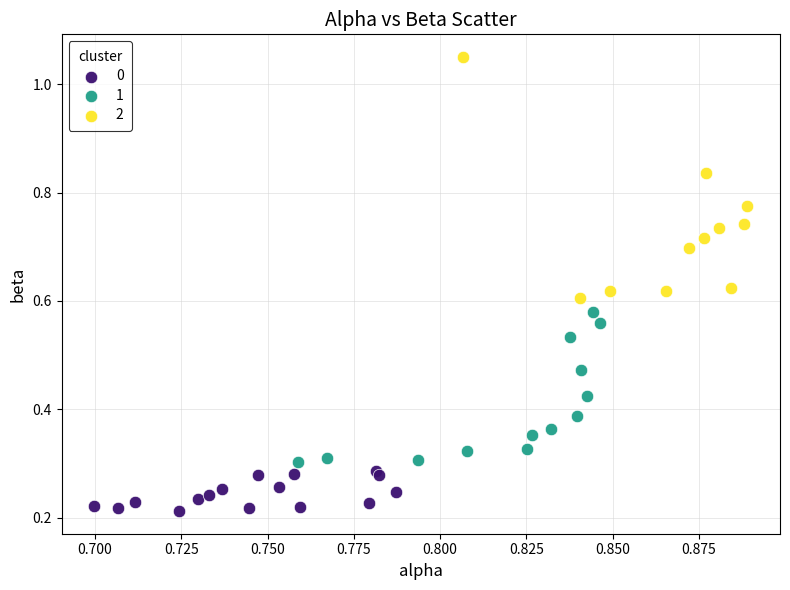

What are all the series names shown in the legend?

0, 1, 2